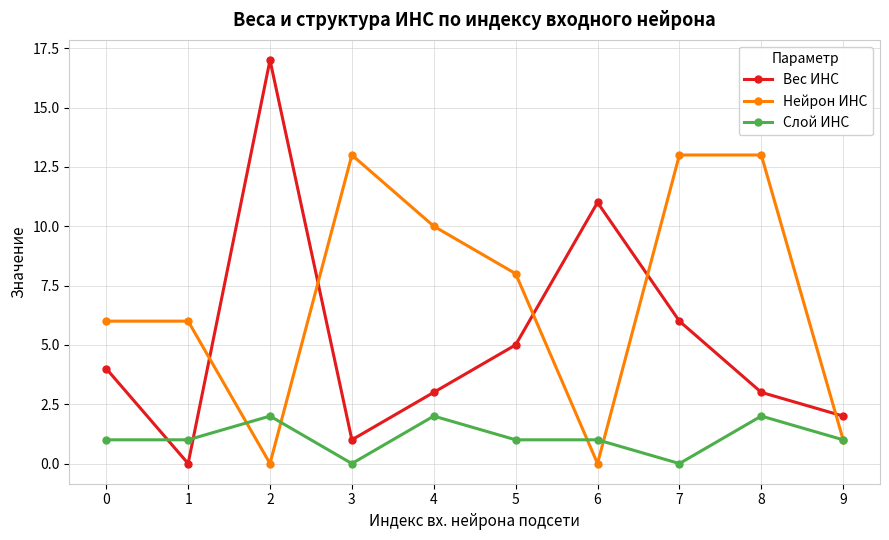

How many distinct data groups are displayed?

3